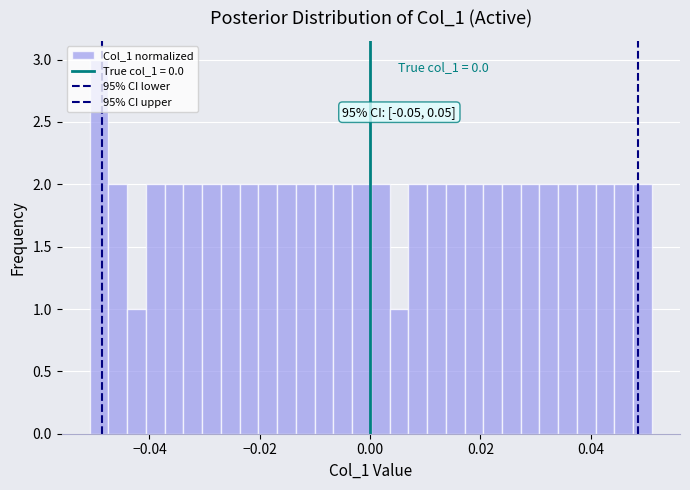

Read against the x-axis, roughly where is the centre of the tallest bar?

-0.050